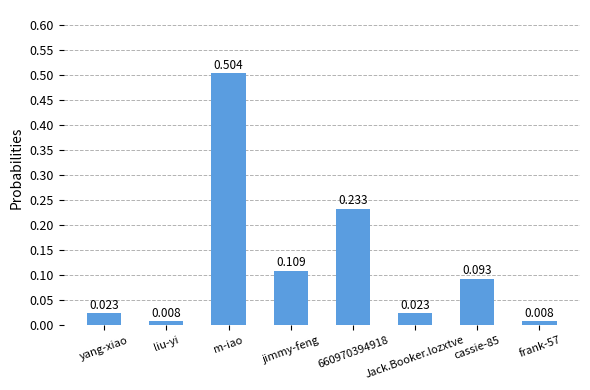

What is the change in value from yang-xiao to m-iao?

+0.5